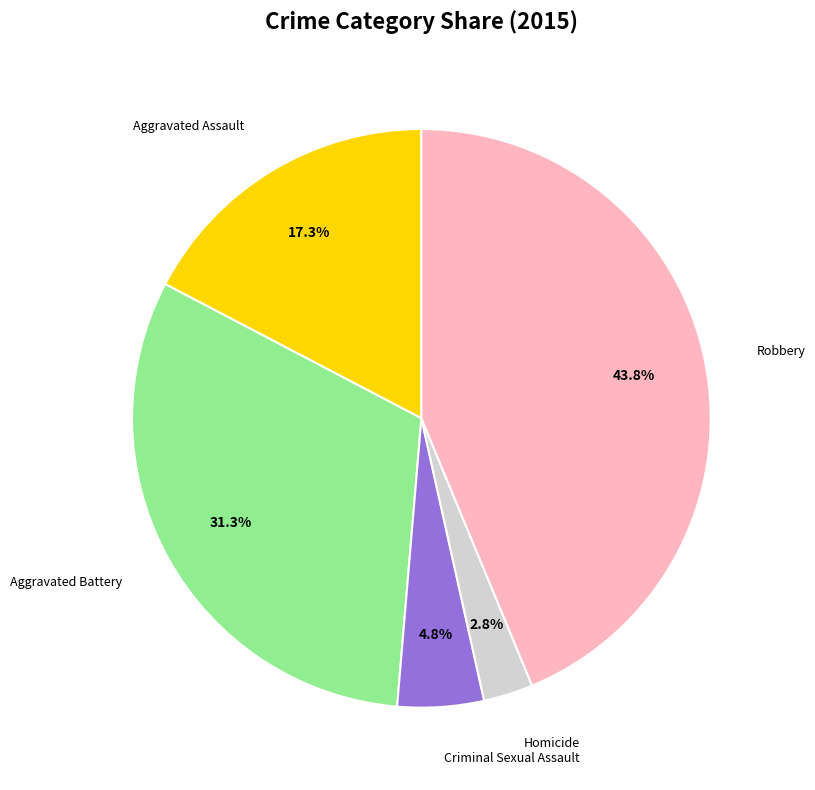

Is there any slice that represents more than half of the pie?

No